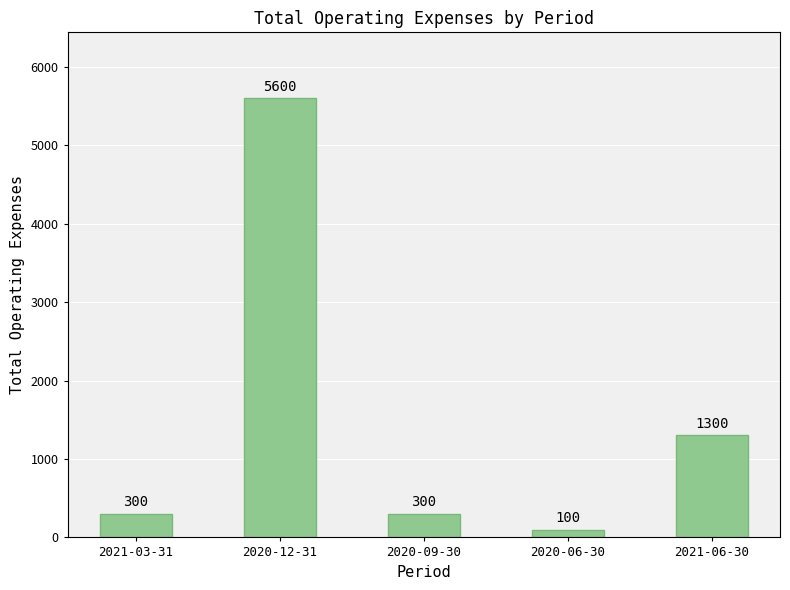

The chart shows a value of 1300 at 2021-06-30. True or false?

True